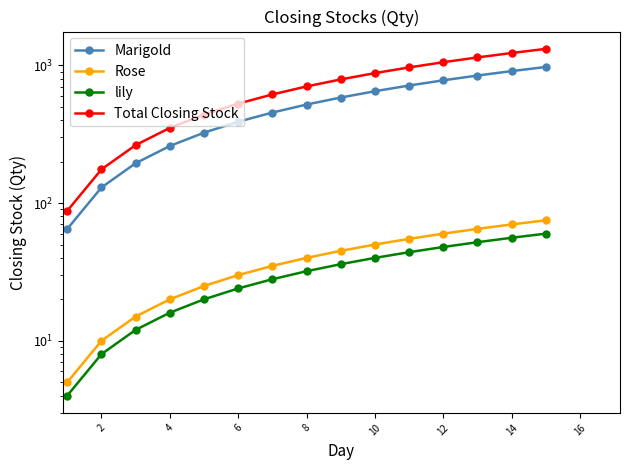

What is the sum of all Total Closing Stock values?

10560